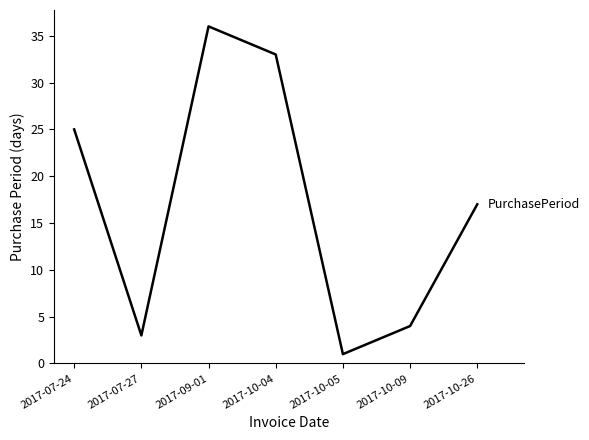

List the labels in order of value, largest first.

2017-09-01, 2017-10-04, 2017-07-24, 2017-10-26, 2017-10-09, 2017-07-27, 2017-10-05